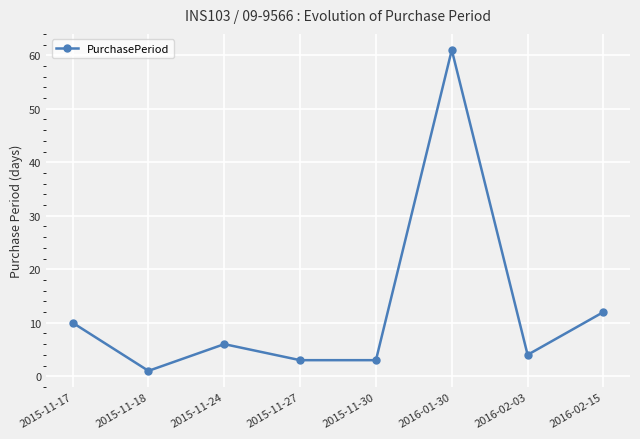

What is the sum of the values at 2015-11-18 and 2015-11-17?

11